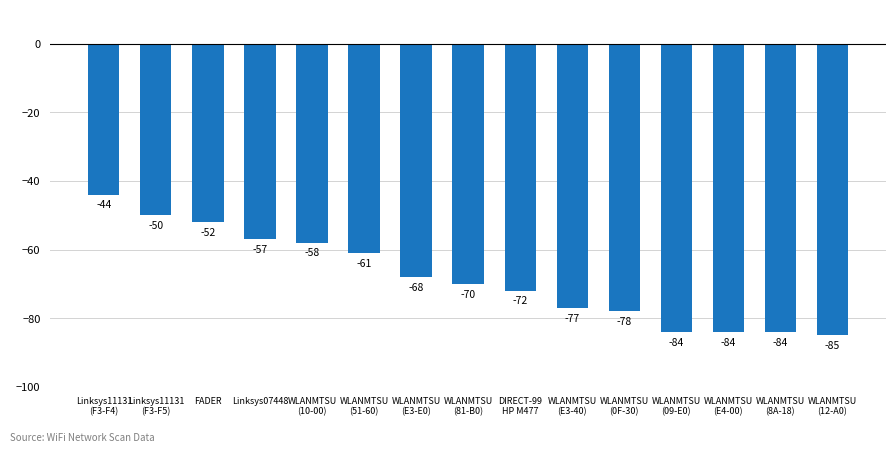

What is the minimum value shown in the chart?

-85